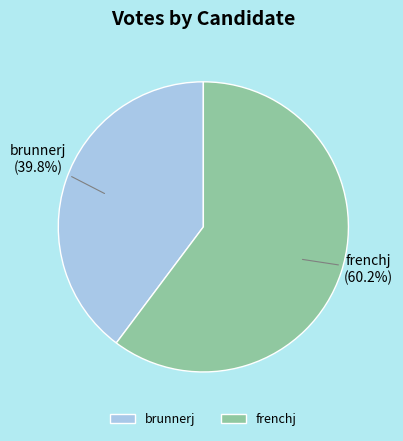

How much of the chart is everything except brunnerj?

60.2%